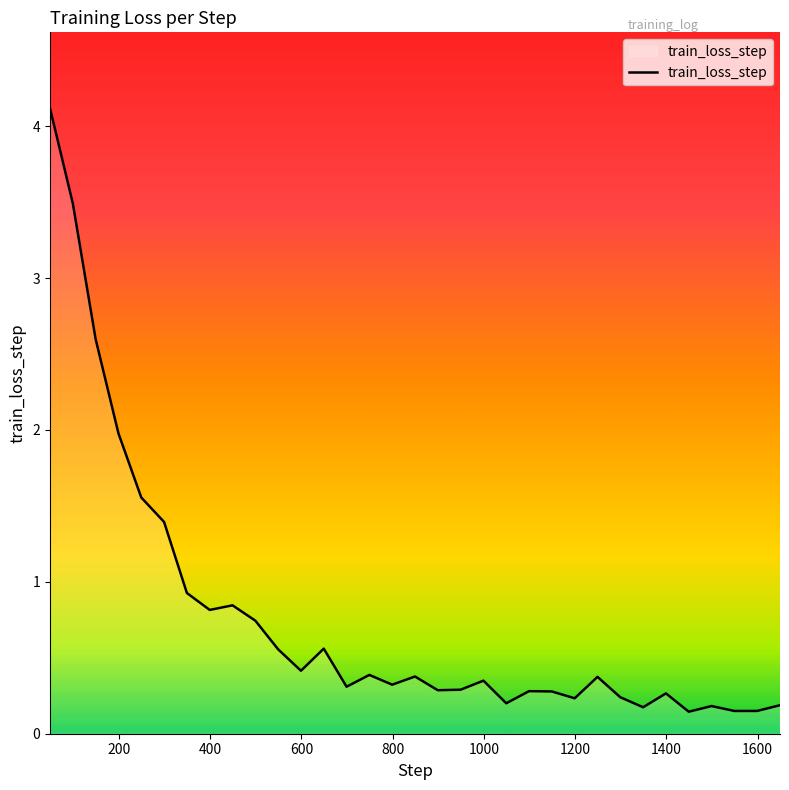

What is the difference between the maximum and minimum values?

4.0